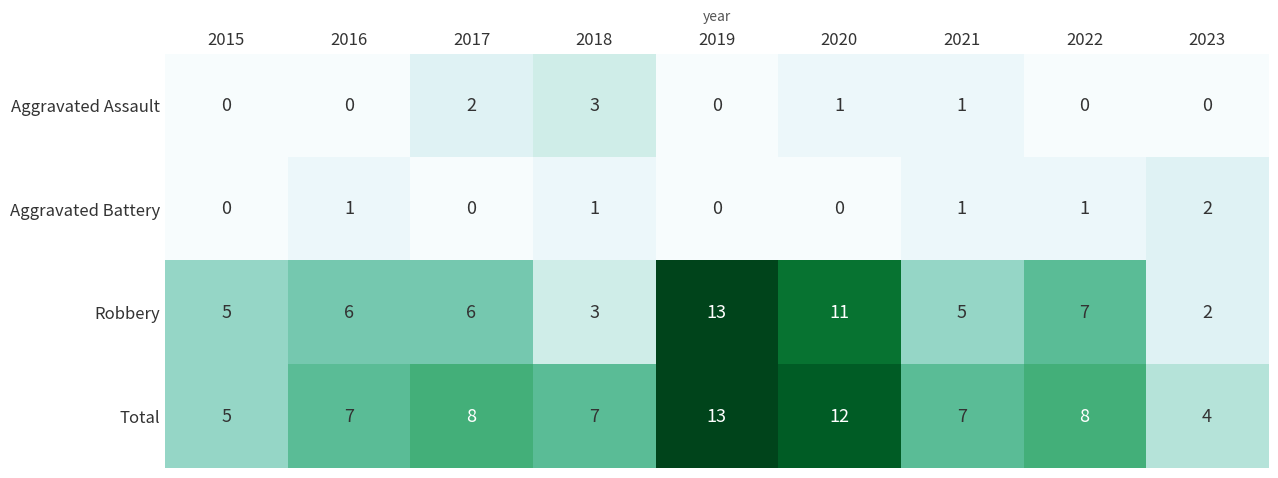

Rank the series at 2016 from lowest to highest value.

Aggravated Assault, Aggravated Battery, Robbery, Total